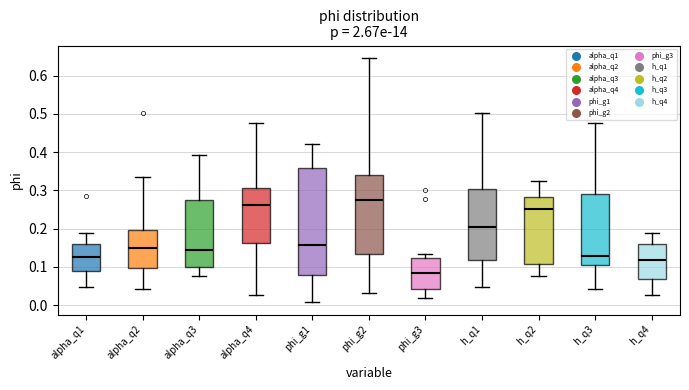

Reading left to right, transcribe this box plot: for each box, give where its median line is, the range the box spans, and where its two whiskers end, as read against the y-axis. The values are not printed on the chart, so give them approximately, as read against the axis.

alpha_q1: median 0.13, box 0.09 to 0.16, whiskers 0.05 to 0.19
alpha_q2: median 0.15, box 0.10 to 0.20, whiskers 0.04 to 0.34
alpha_q3: median 0.14, box 0.10 to 0.28, whiskers 0.08 to 0.39
alpha_q4: median 0.26, box 0.16 to 0.30, whiskers 0.03 to 0.48
phi_g1: median 0.16, box 0.08 to 0.36, whiskers 0.01 to 0.42
phi_g2: median 0.28, box 0.13 to 0.34, whiskers 0.03 to 0.65
phi_g3: median 0.09, box 0.04 to 0.12, whiskers 0.02 to 0.13
h_q1: median 0.20, box 0.12 to 0.30, whiskers 0.05 to 0.50
h_q2: median 0.25, box 0.11 to 0.28, whiskers 0.08 to 0.33
h_q3: median 0.13, box 0.10 to 0.29, whiskers 0.04 to 0.48
h_q4: median 0.12, box 0.07 to 0.16, whiskers 0.03 to 0.19